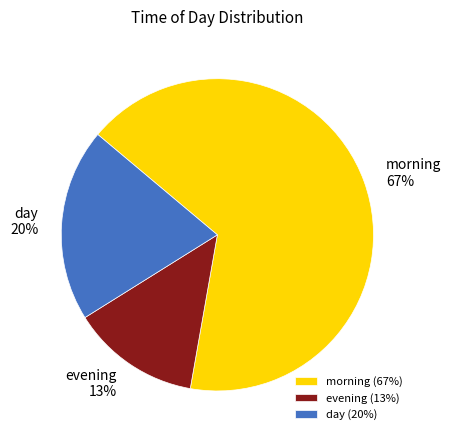

How many segments does this pie chart have?

3